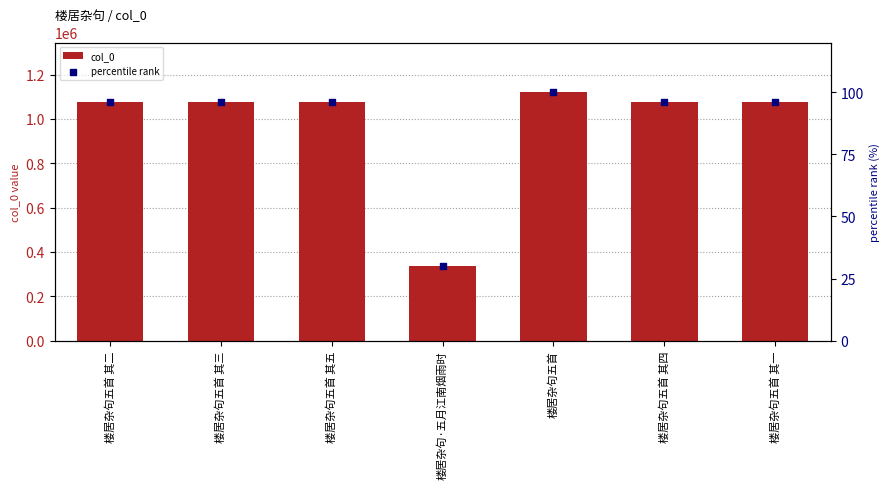

What are all the series names shown in the legend?

col_0, percentile rank